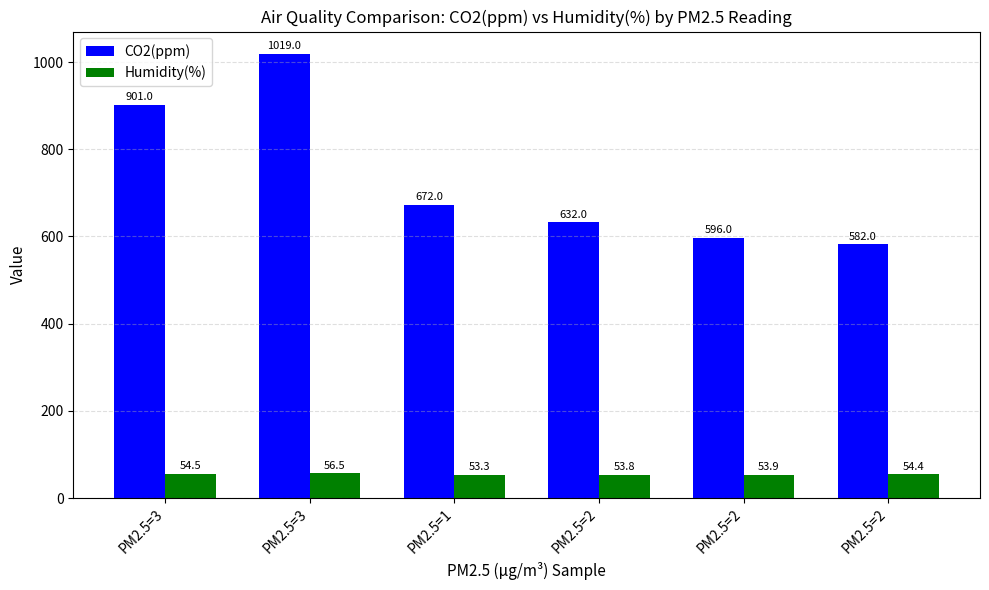

What is the value of the CO2(ppm) bar at the 3rd from the left?

672.0